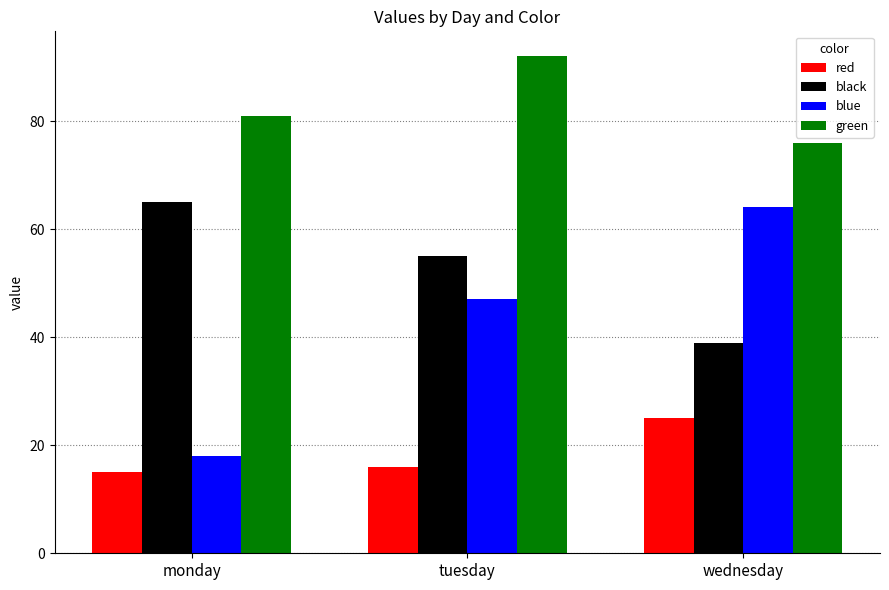

How many bars are there in total?

12